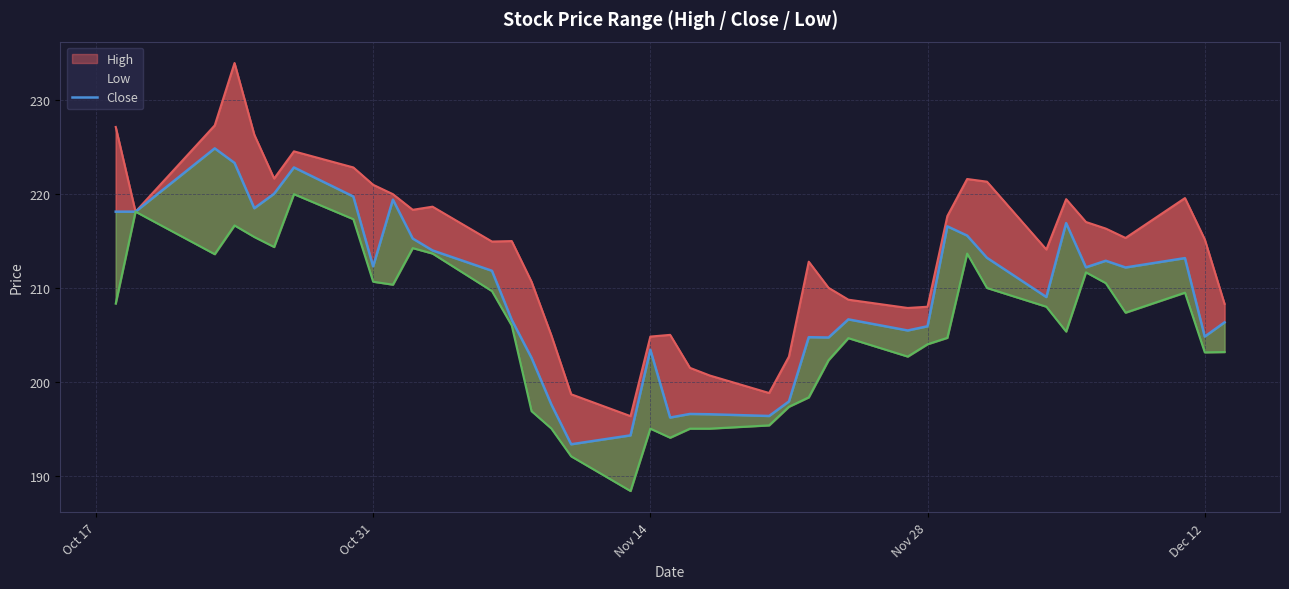

True or false: Low and Close intersect in this chart.

False